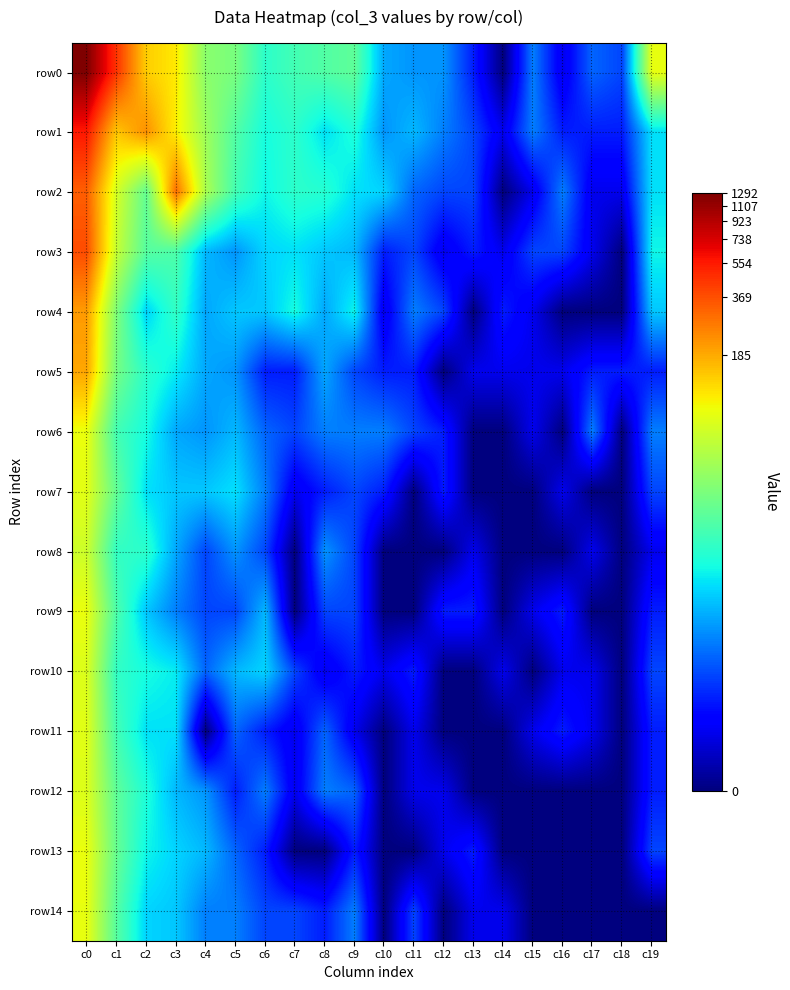

List the series in order of their peak value, highest first.

row0, row1, row3, row2, row4, row5, row6, row9, row13, row14, row7, row11, row12, row10, row8